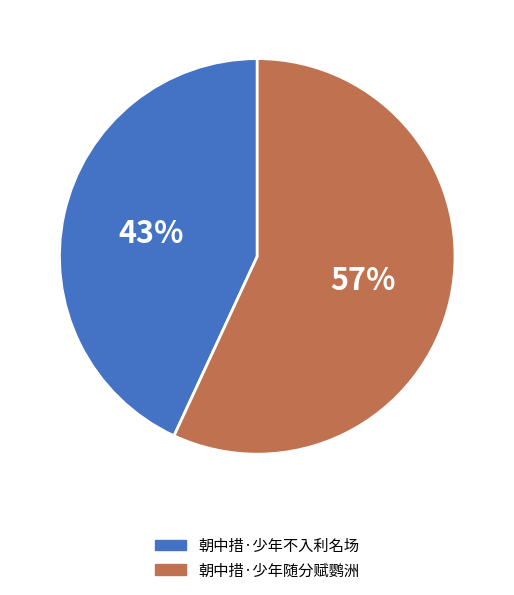

To the nearest percent, what is the difference between the largest and smallest slice percentages?

14%